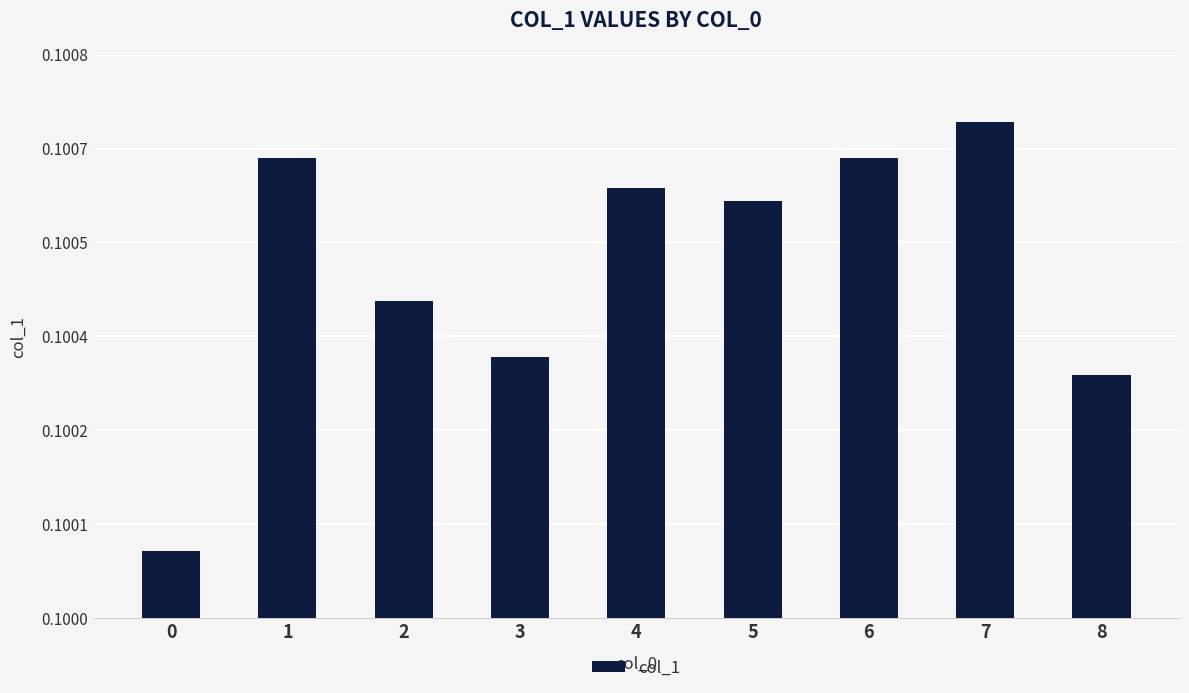

Does the chart contain any negative values?

No